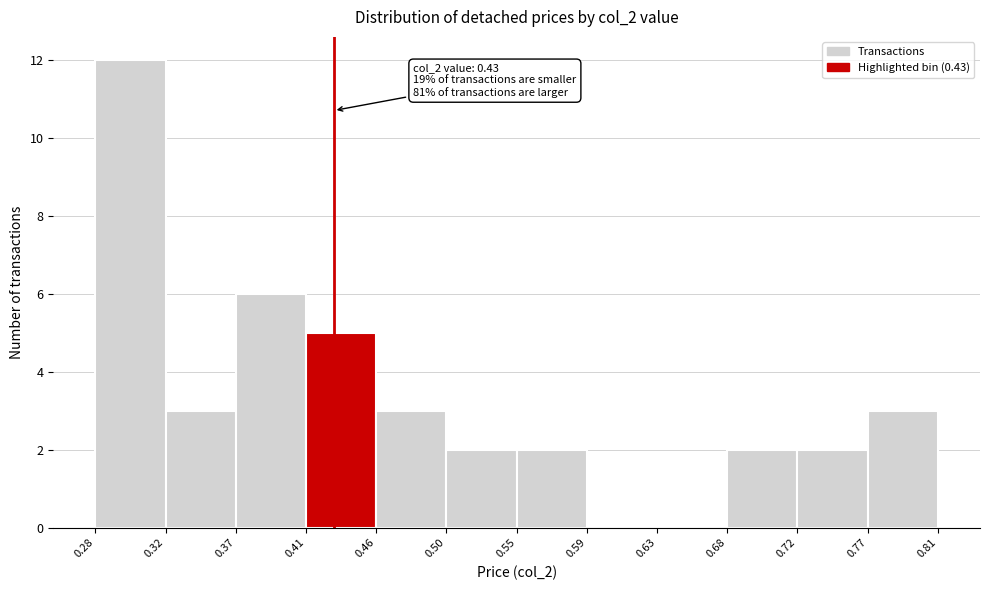

Which range on the x-axis has the tallest bar?

0.28 to 0.32